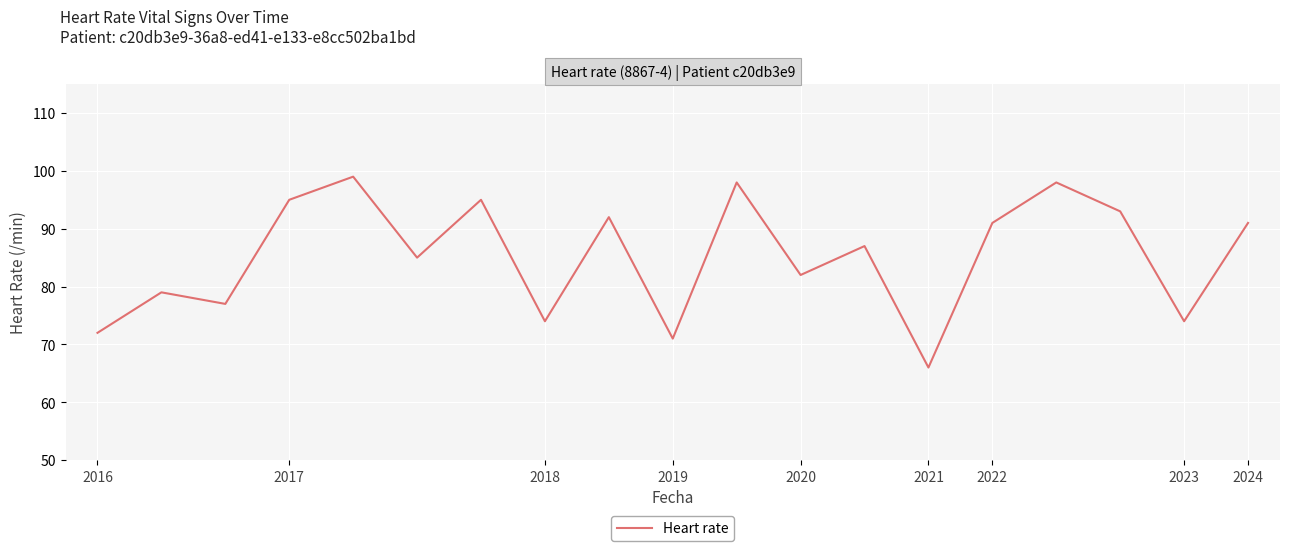

What is the maximum value shown in the chart?

99